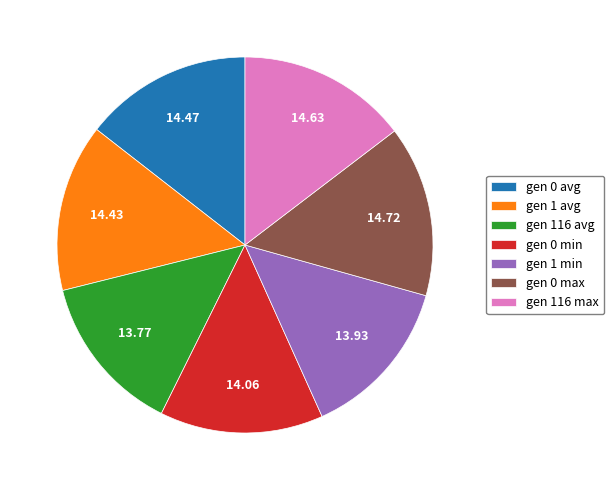

Count the number of slices in the pie.

7